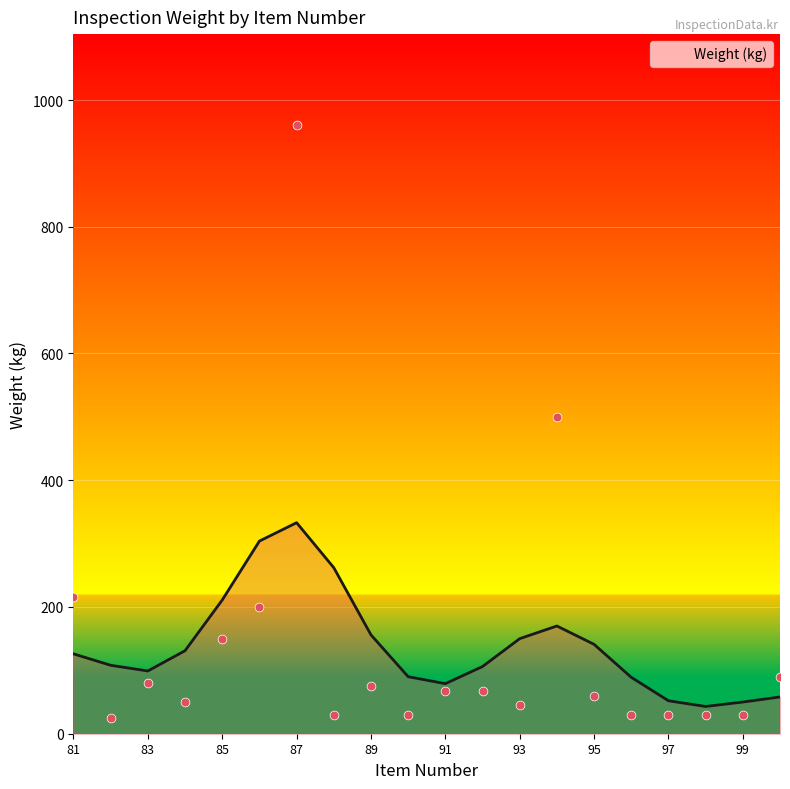

What is the change in value from 88 to 93?

+15